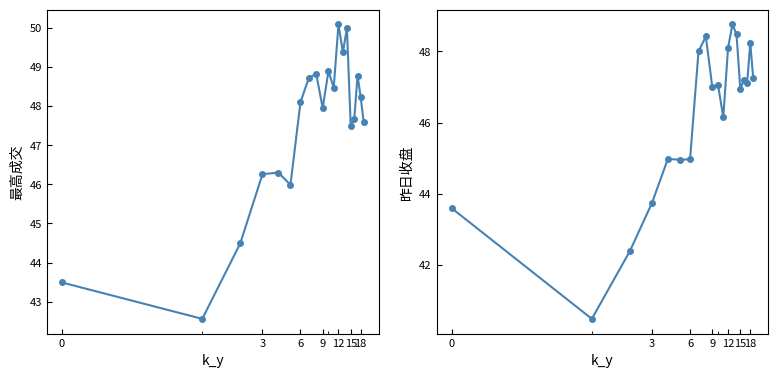

True or false: 昨日收盘 and 最高成交 cross at least once.

True